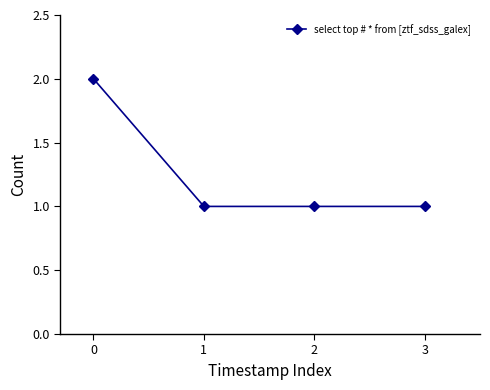

What is the value of the 3rd point from the left?

1